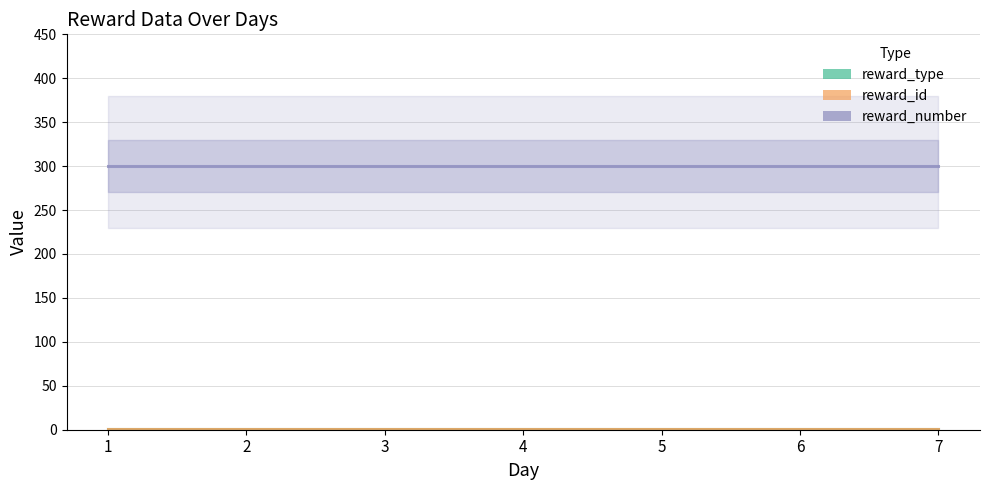

At which category is the sum across all series the highest?

1